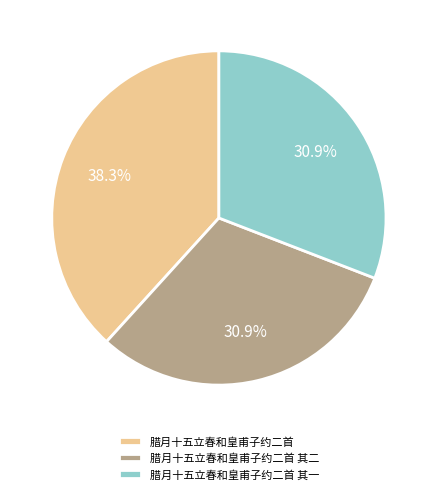

To the nearest percent, what portion does 腊月十五立春和皇甫子约二首 其一 represent?

31%